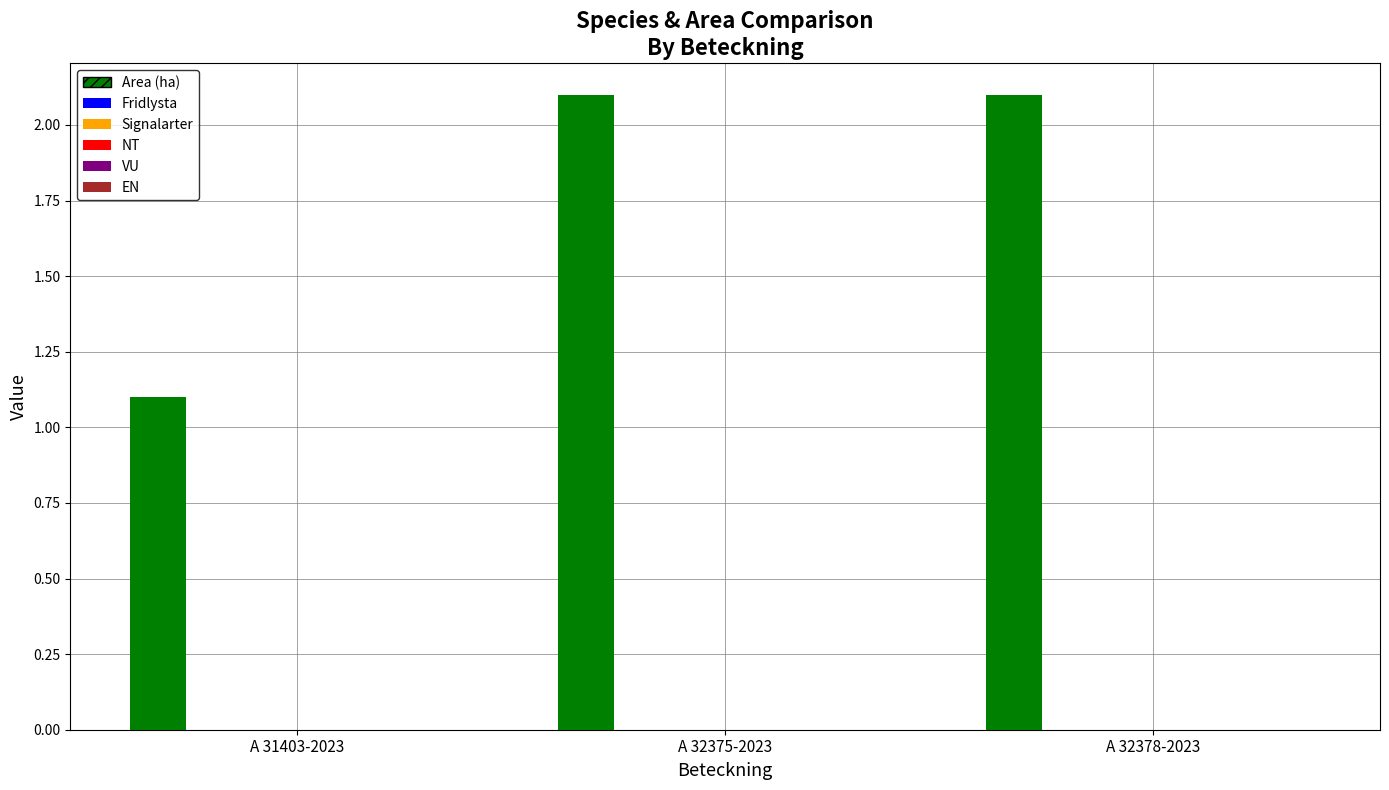

What is the value of the 2nd bar from the left?

2.1